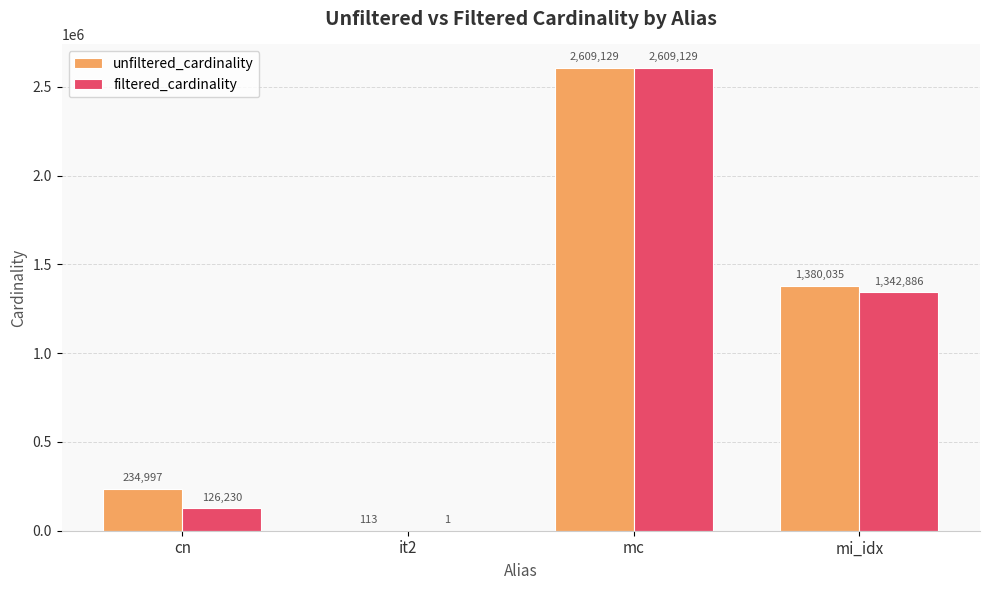

What is the average value of the filtered_cardinality series?

1019562